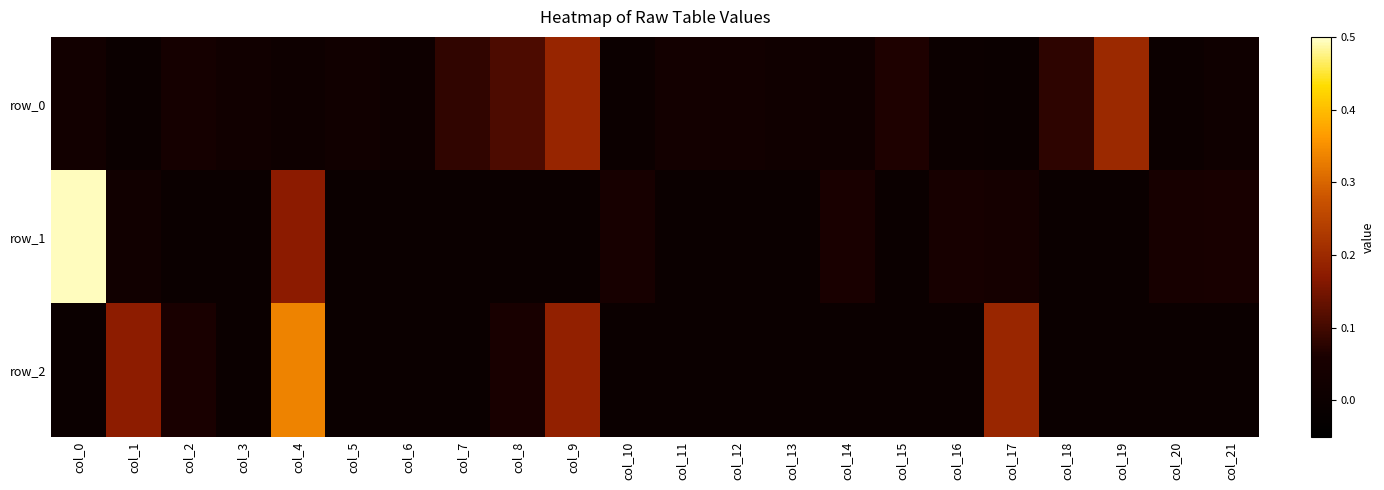

Rank the series by their average value, from highest to lowest.

row_0, row_2, row_1